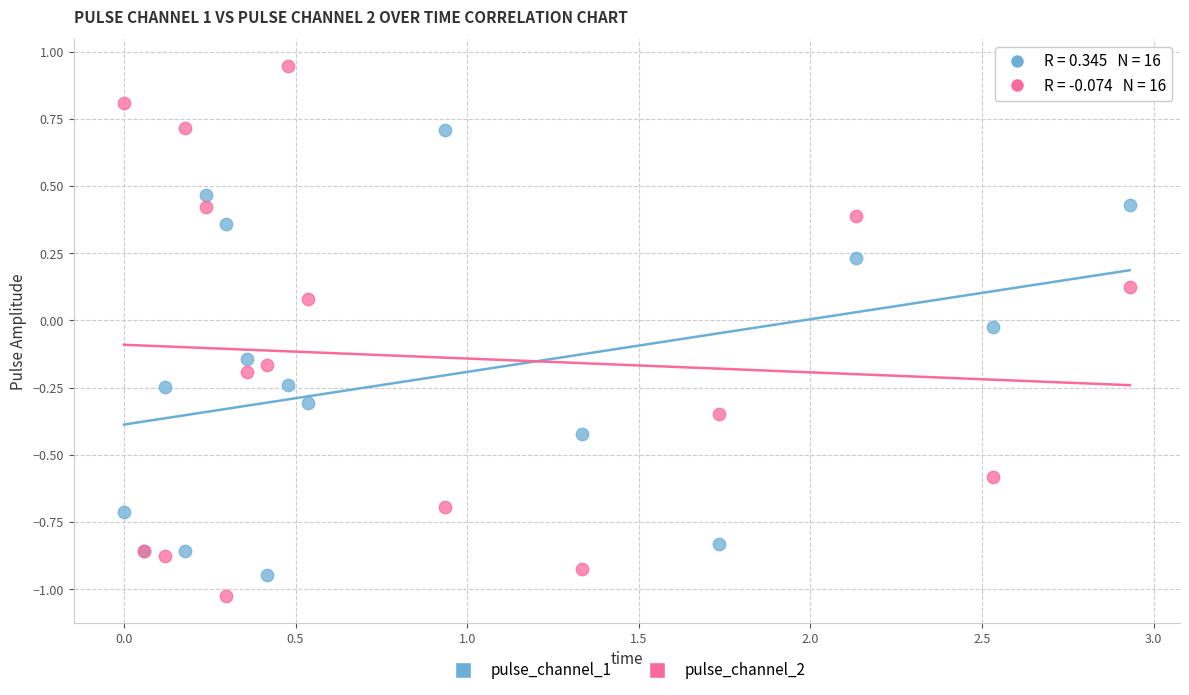

What is the X range (max minus min) for the scatter plot?

2.9